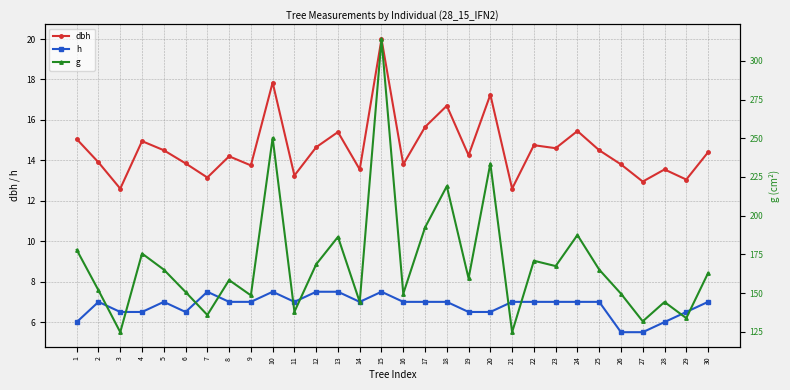

Reading left to right, what are all the values shown in this chart?

dbh: 1=15.1	2=13.9	3=12.6	4=14.9	5=14.5	6=13.8	7=13.2	8=14.2	9=13.8	10=17.9	11=13.2	12=14.7	13=15.4	14=13.6	15=20.0	16=13.8	17=15.7	18=16.7	19=14.2	20=17.2	21=12.6	22=14.8	23=14.6	24=15.4	25=14.5	26=13.8	27=12.9	28=13.6	29=13.1	30=14.4
h: 1=6.0	2=7.0	3=6.5	4=6.5	5=7.0	6=6.5	7=7.5	8=7.0	9=7.0	10=7.5	11=7.0	12=7.5	13=7.5	14=7.0	15=7.5	16=7.0	17=7.0	18=7.0	19=6.5	20=6.5	21=7.0	22=7.0	23=7.0	24=7.0	25=7.0	26=5.5	27=5.5	28=6.0	29=6.5	30=7.0
g: 1=177.9	2=151.8	3=124.7	4=175.5	5=165.1	6=150.7	7=135.8	8=158.4	9=148.5	10=250.2	11=137.9	12=168.6	13=186.3	14=144.2	15=314.2	16=149.6	17=192.4	18=219.0	19=159.5	20=233.7	21=124.7	22=170.9	23=167.4	24=187.5	25=165.1	26=149.6	27=131.7	28=144.2	29=133.8	30=162.9